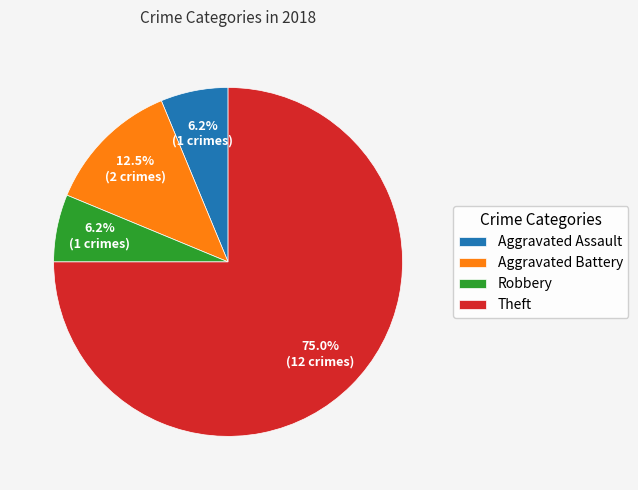

How many segments does this pie chart have?

4